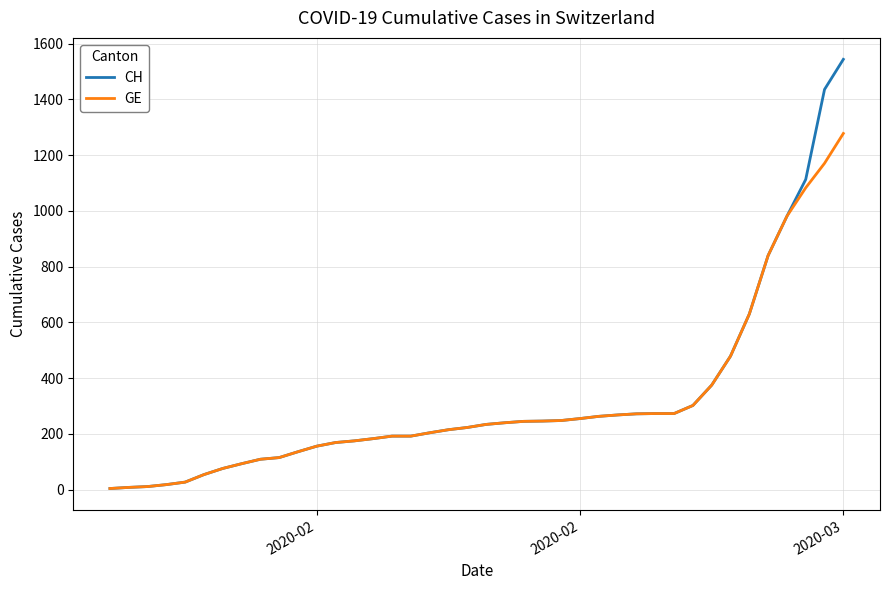

List the series in order of their peak value, highest first.

CH, GE